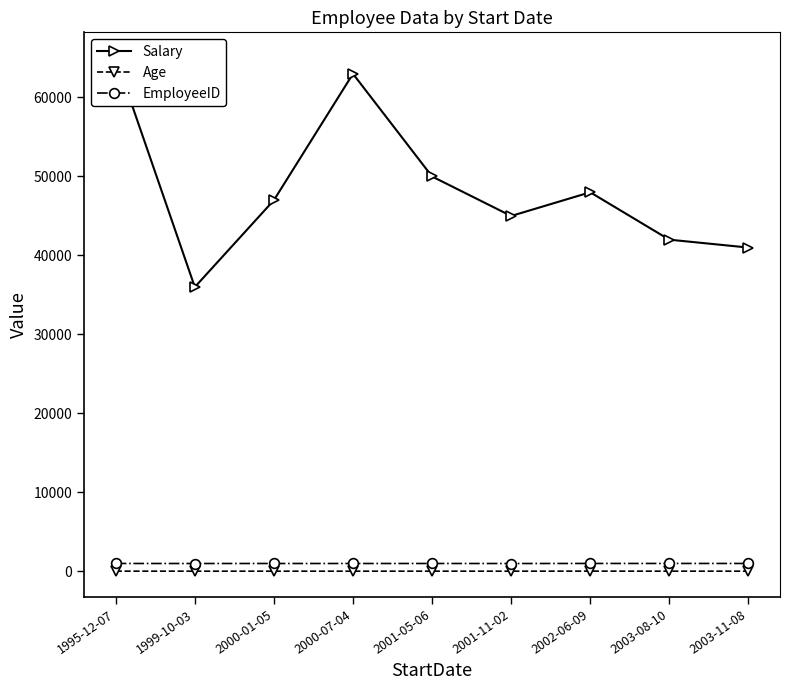

At which category is the sum across all series the highest?

1995-12-07